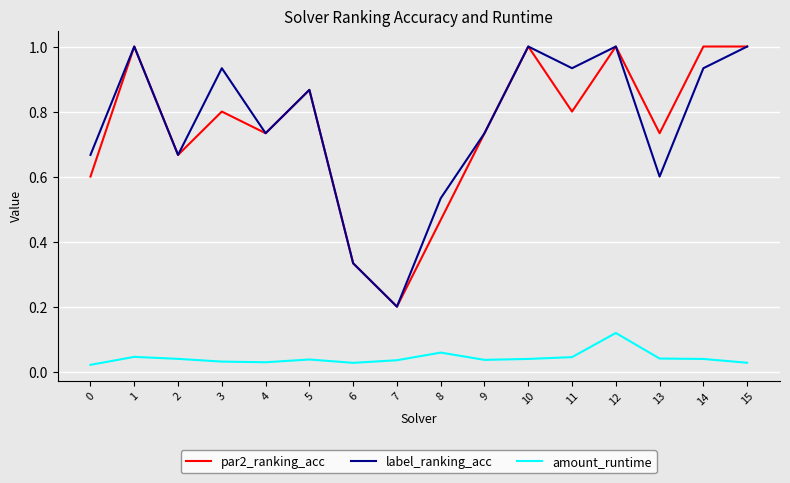

What is the maximum value shown in the chart?

1.0